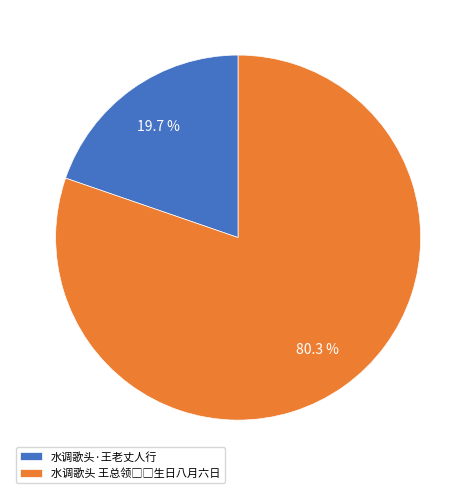

Which category has the smallest portion of the pie?

水调歌头·王老丈人行